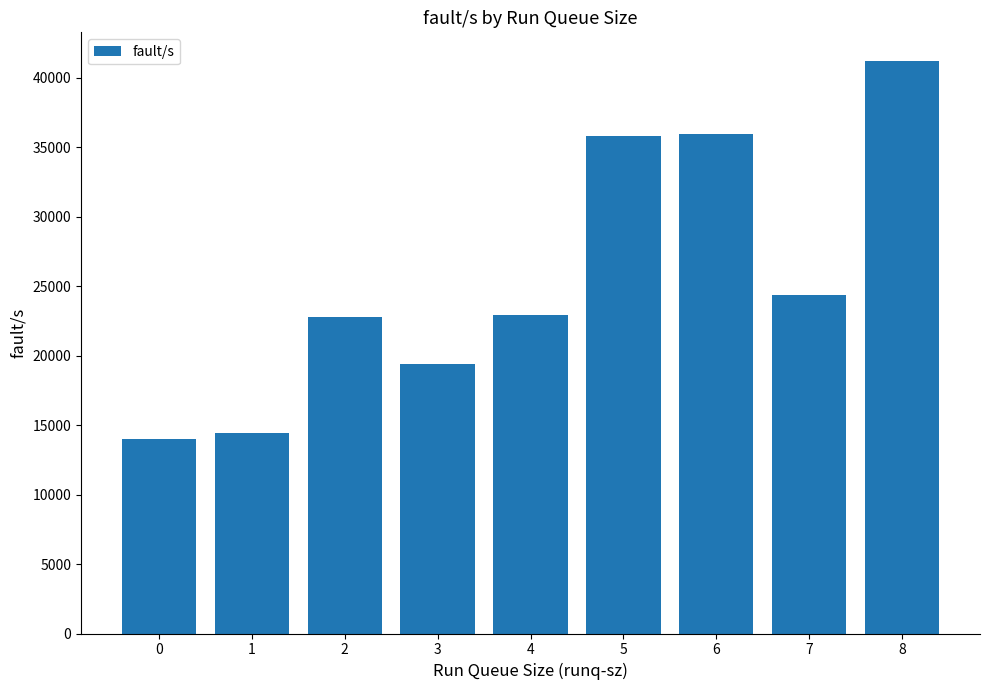

Approximately how many times larger is the value at 6 compared to 2?

1.6